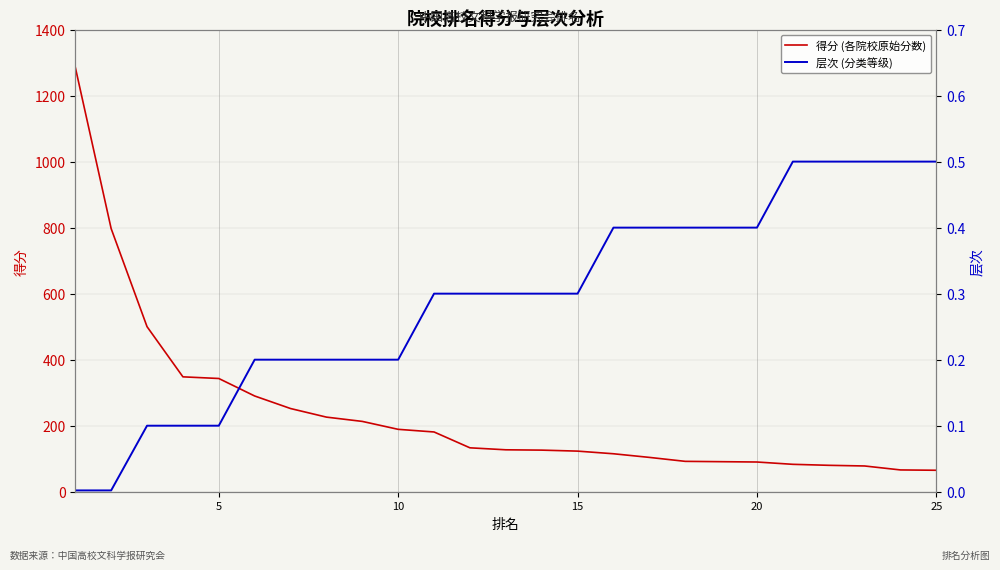

What are all the series names shown in the legend?

得分 (各院校原始分数), 层次 (分类等级)